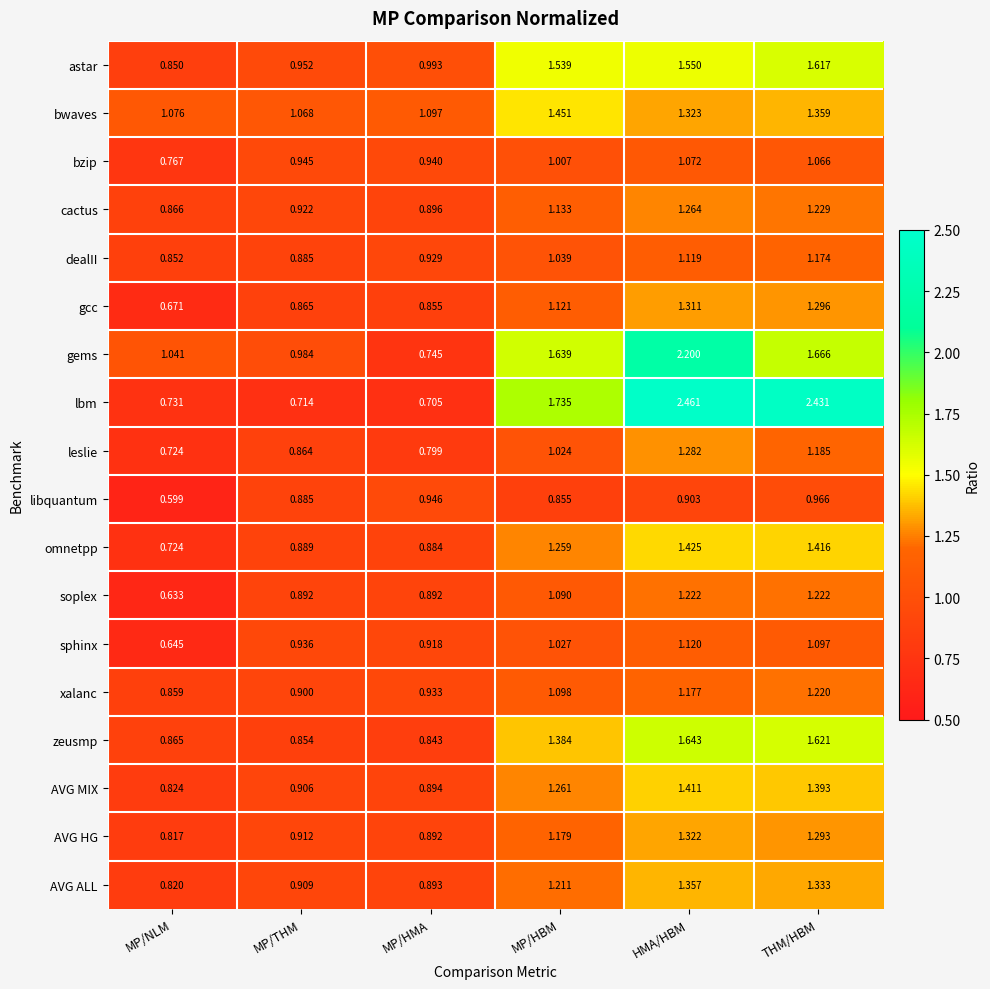

List the series in order of their peak value, lowest first.

libquantum, bzip, sphinx, dealII, xalanc, soplex, cactus, leslie, gcc, AVG HG, AVG ALL, AVG MIX, omnetpp, bwaves, astar, zeusmp, gems, lbm